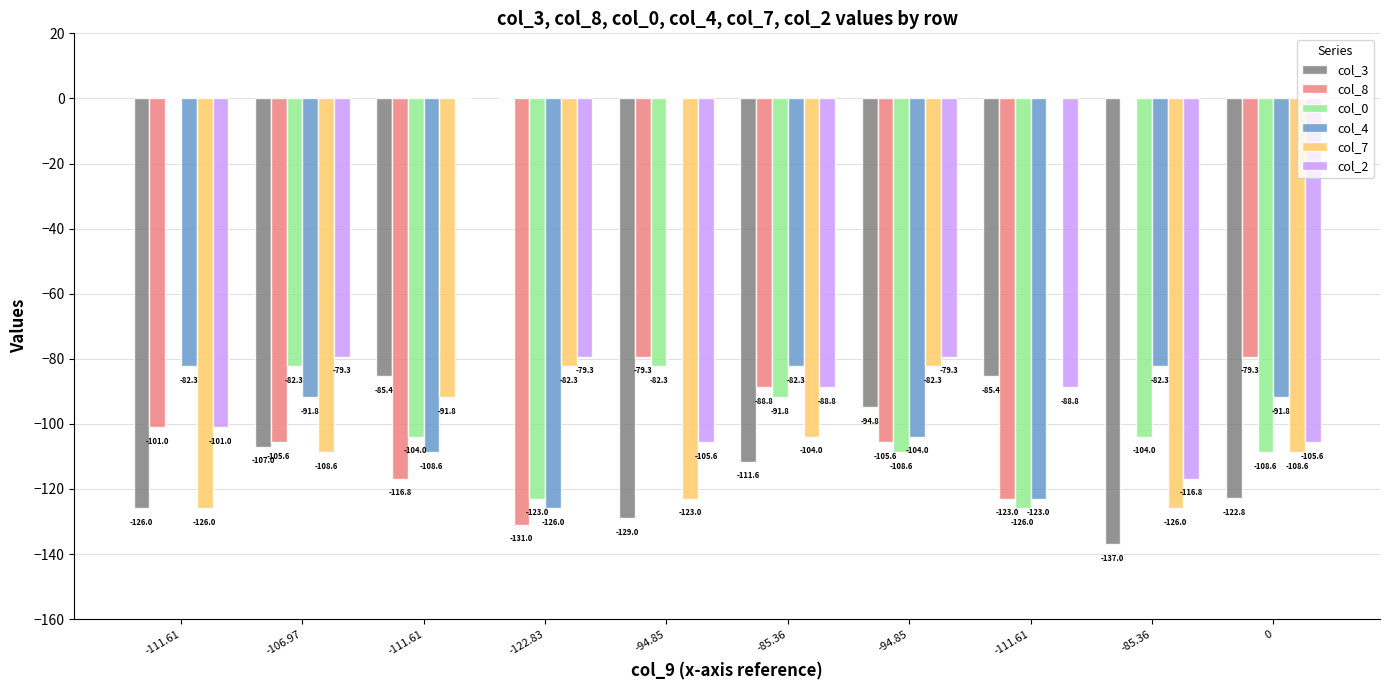

How many data points does each series have?

10